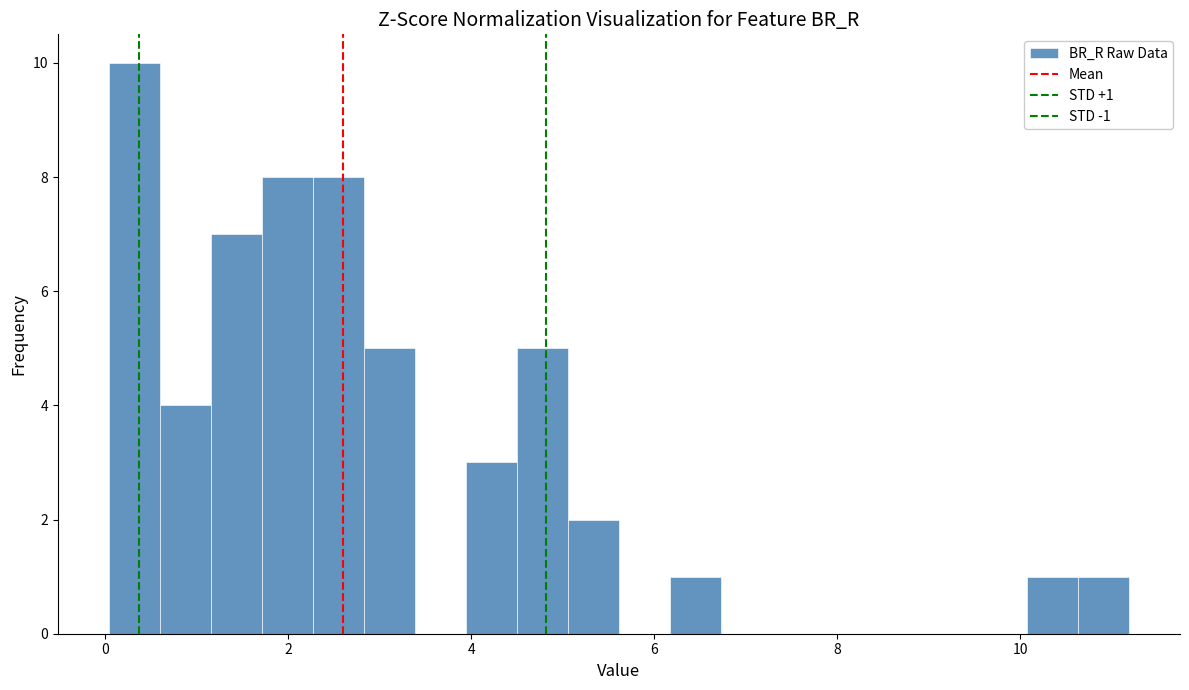

Around what value on the x-axis is the tallest bar? Give the approximate position of its centre, as read against the axis.

0.4